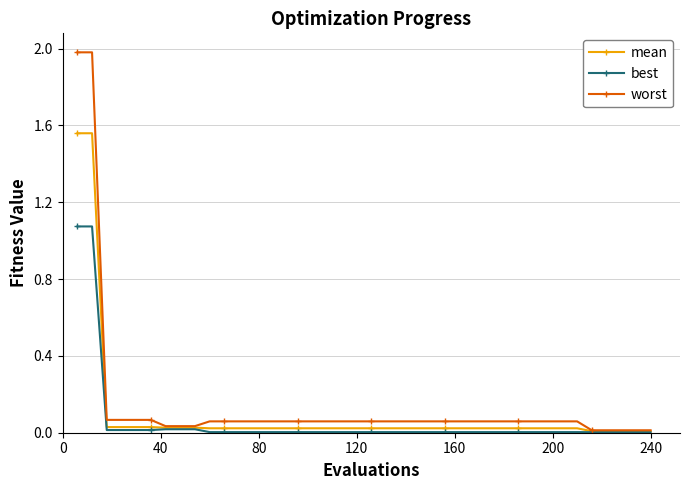

Which series has the widest spread of values?

worst